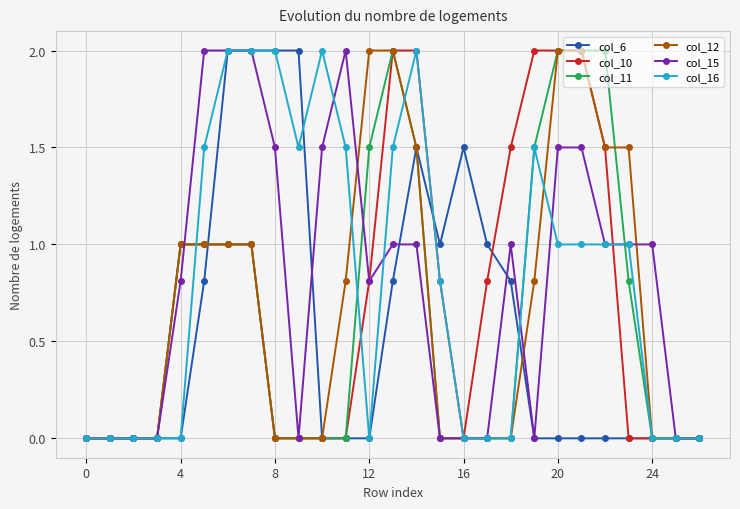

True or false: col_16 has more than 0 points higher than both neighbors.

True